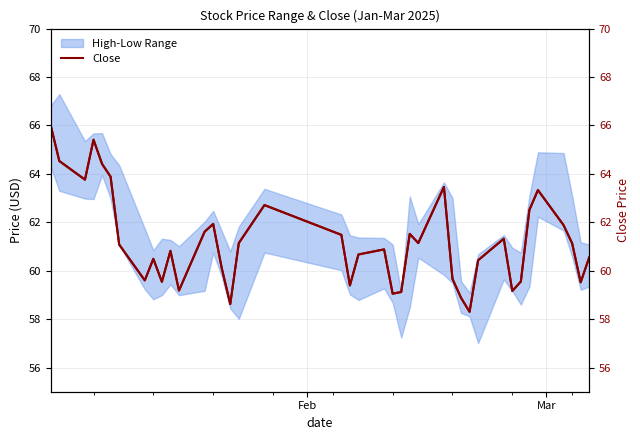

How many lines are shown in the chart?

1